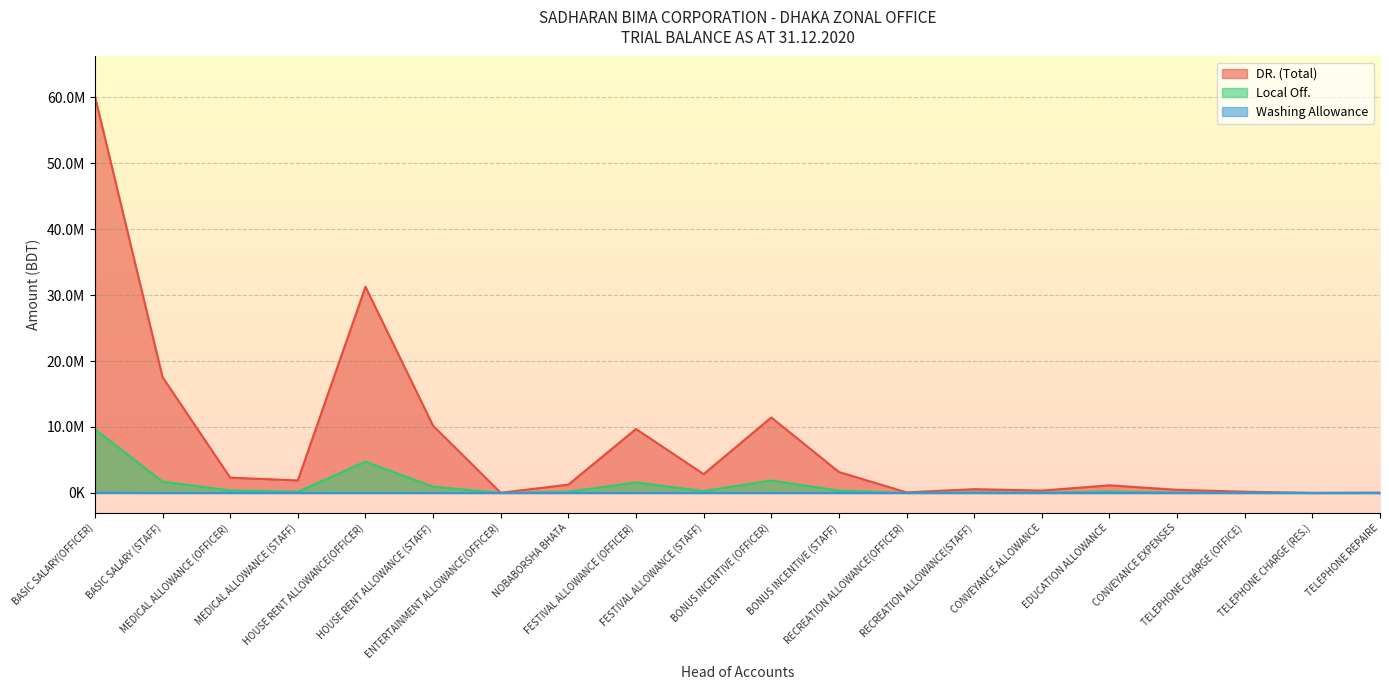

How many data points in Washing Allowance are above 0?

4